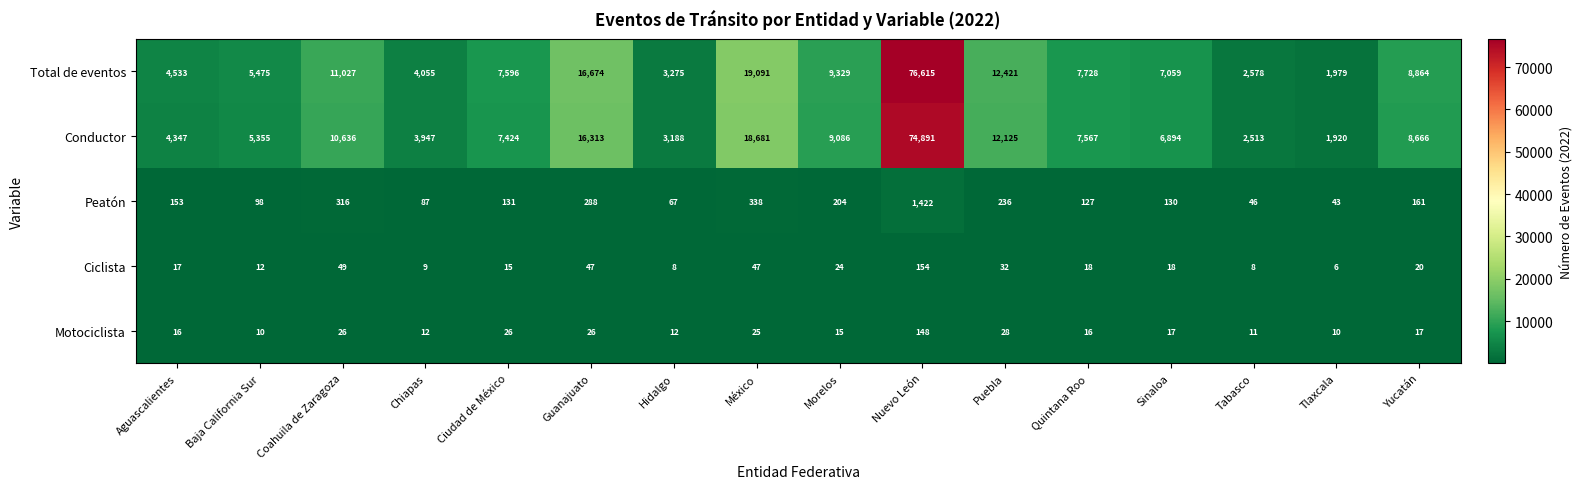

What is the total value across all series at Aguascalientes?

9066